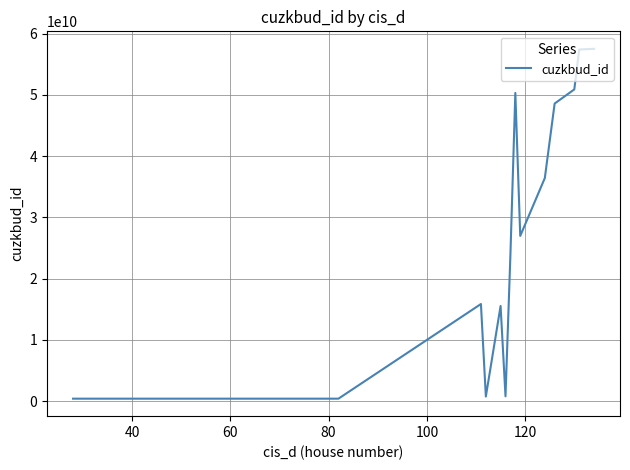

What is the greatest value displayed?

57538633010